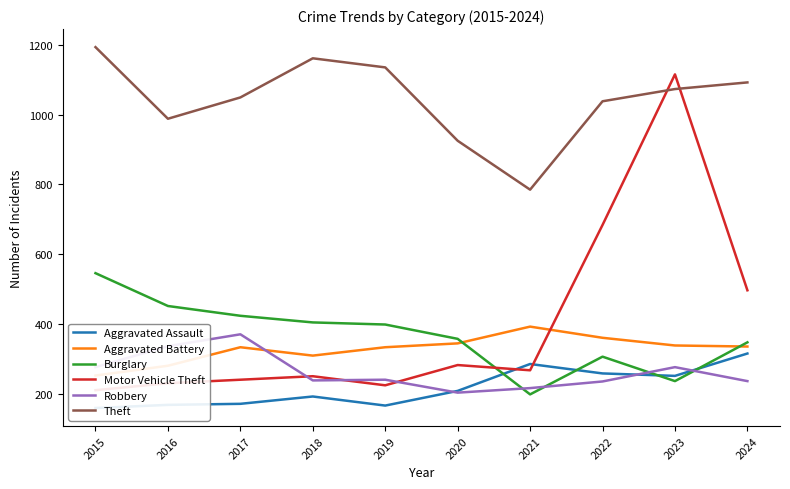

At which category does Burglary reach its first local valley?

2021